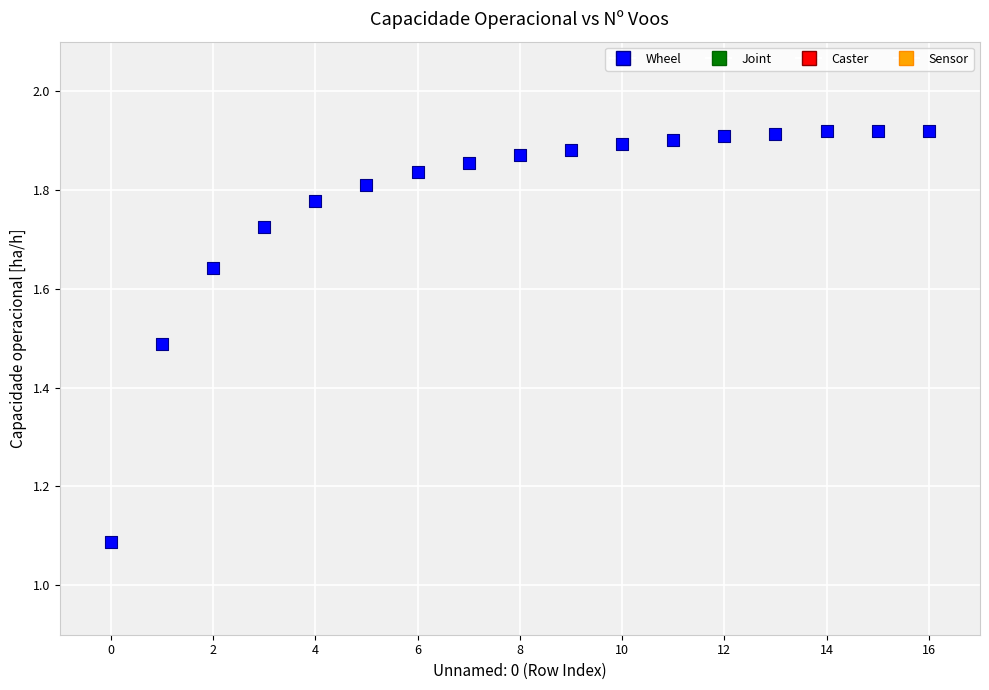

What is the range of Y values (max minus min)?

0.8